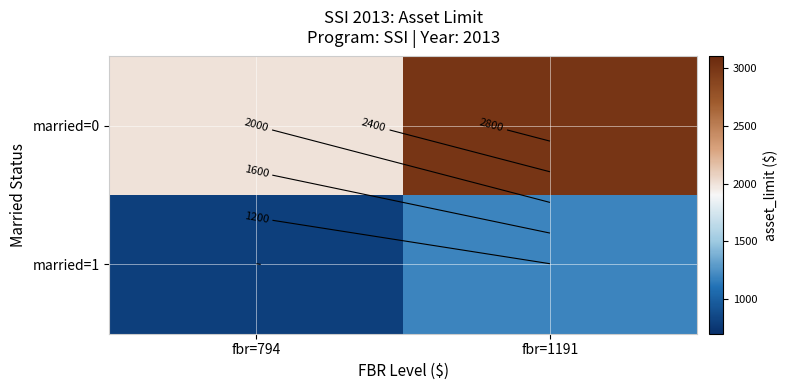

Rank the series by their maximum value, from highest to lowest.

married=0, married=1